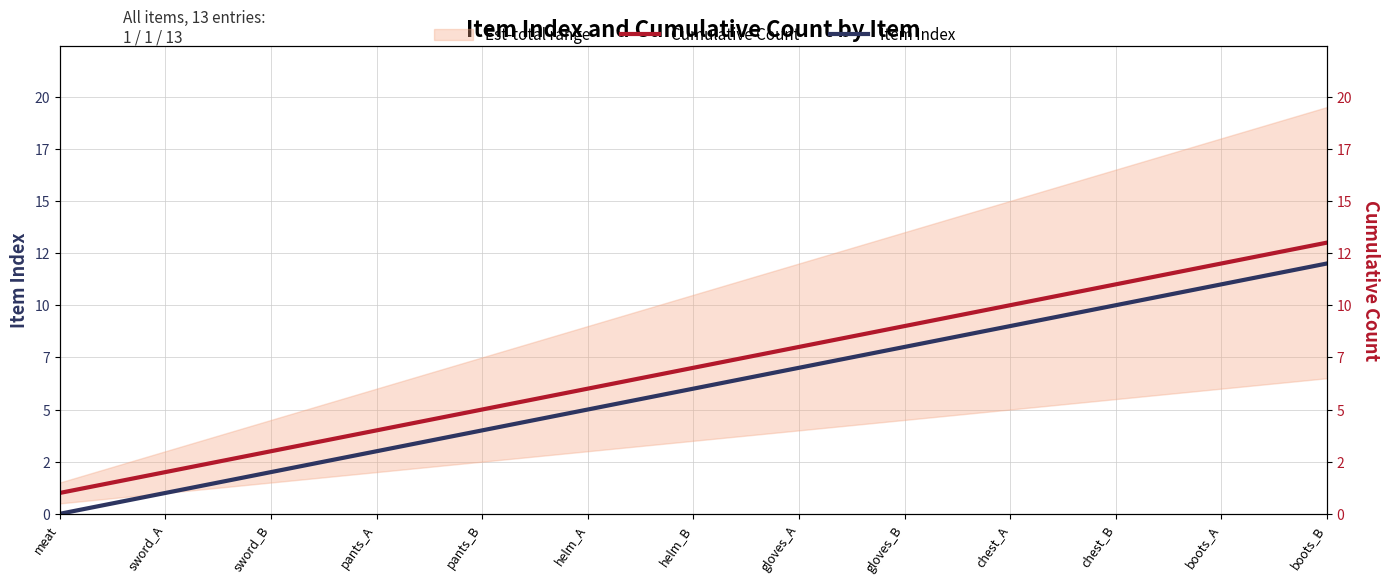

What is the difference between the highest and lowest values at meat?

1